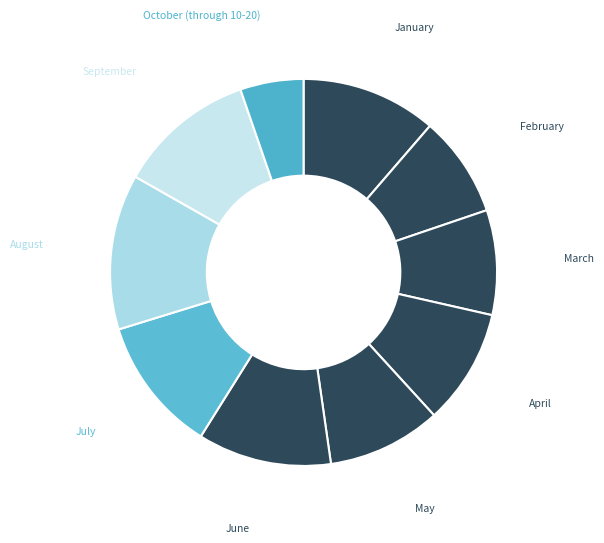

Which category has the biggest portion of the pie?

August